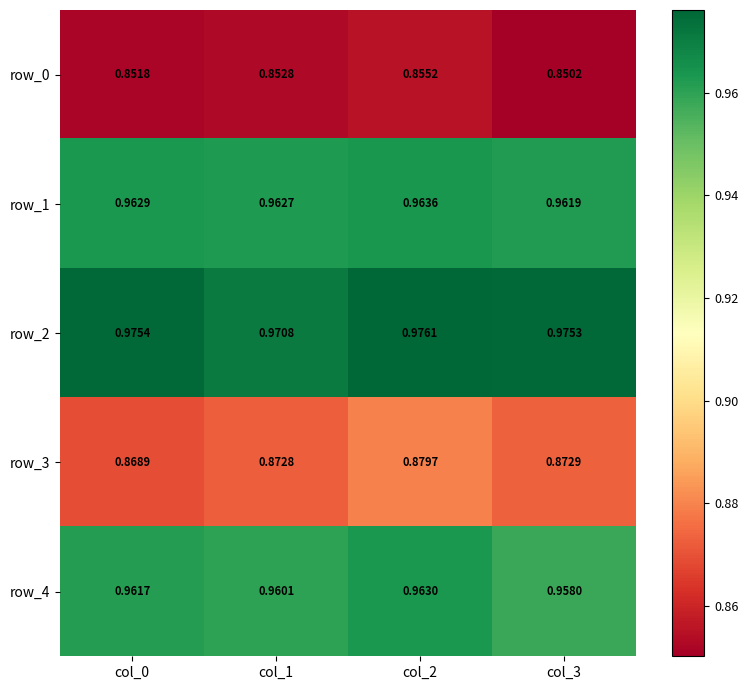

Rank the series at col_3 from highest to lowest value.

row_2, row_1, row_4, row_3, row_0